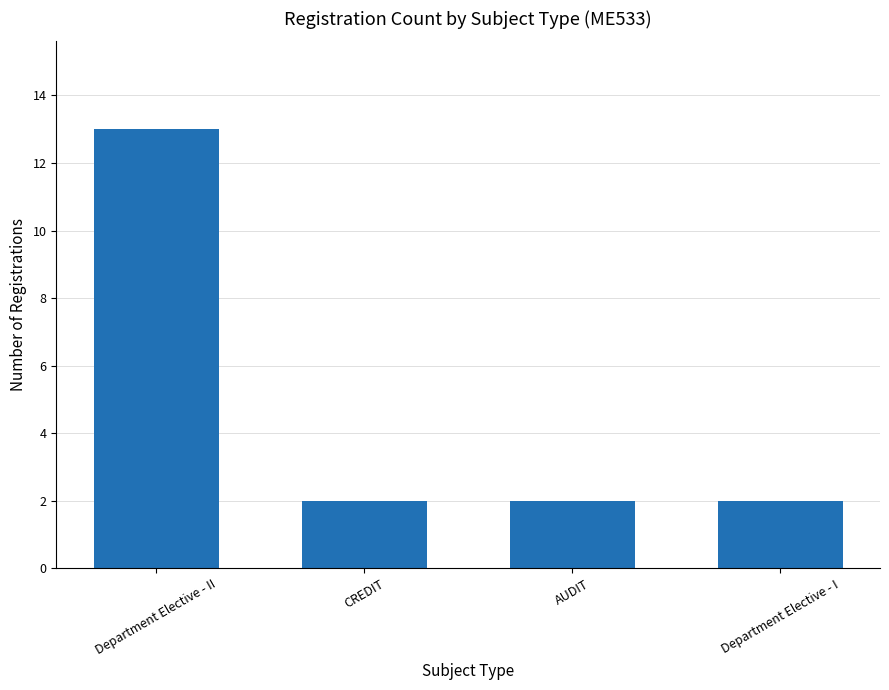

What is the value of the 4th bar from the left?

2